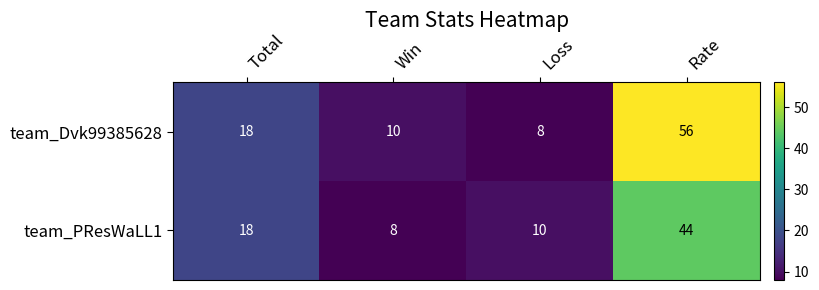

Rank the series by their maximum value, from lowest to highest.

team_PResWaLL1, team_Dvk99385628